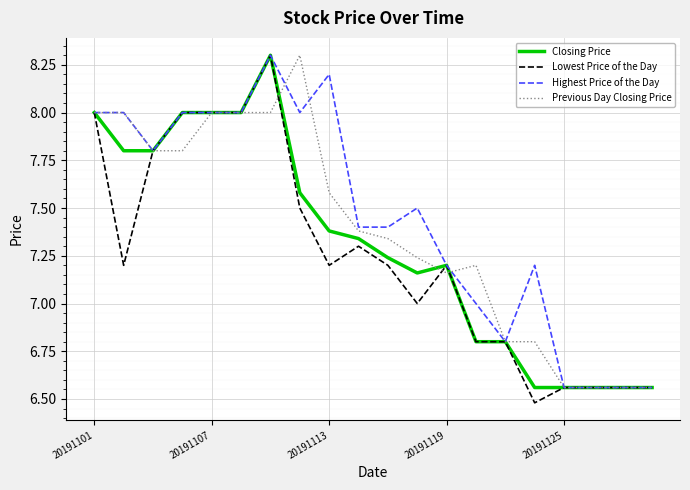

List the series in order of their overall mean, highest first.

Highest Price of the Day, Previous Day Closing Price, Closing Price, Lowest Price of the Day